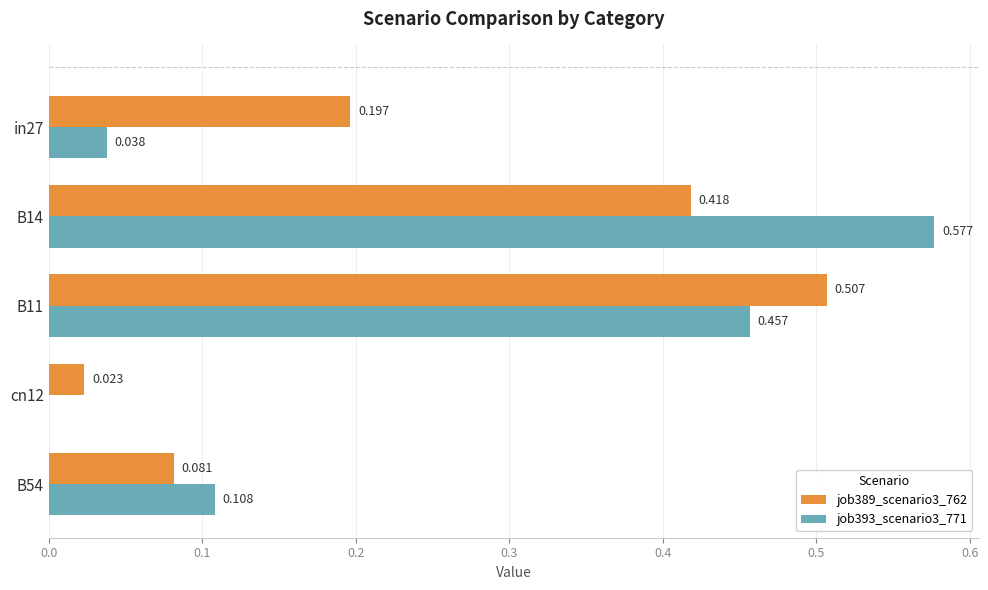

Is the value of job393_scenario3_771 at in27 greater than the value of job389_scenario3_762 at B54?

No